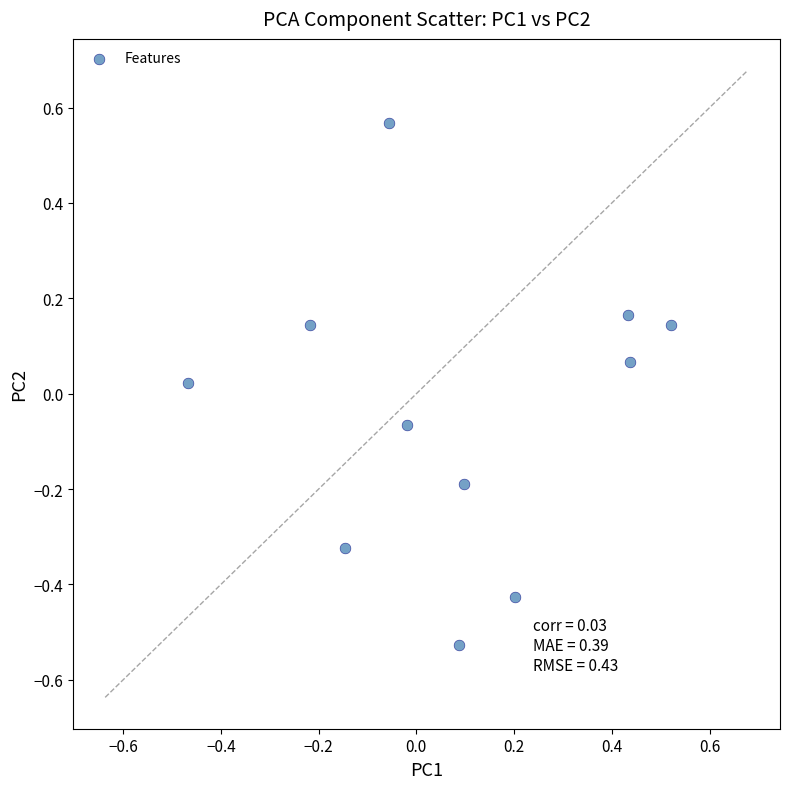

What is the range of X values (max minus min)?

1.0